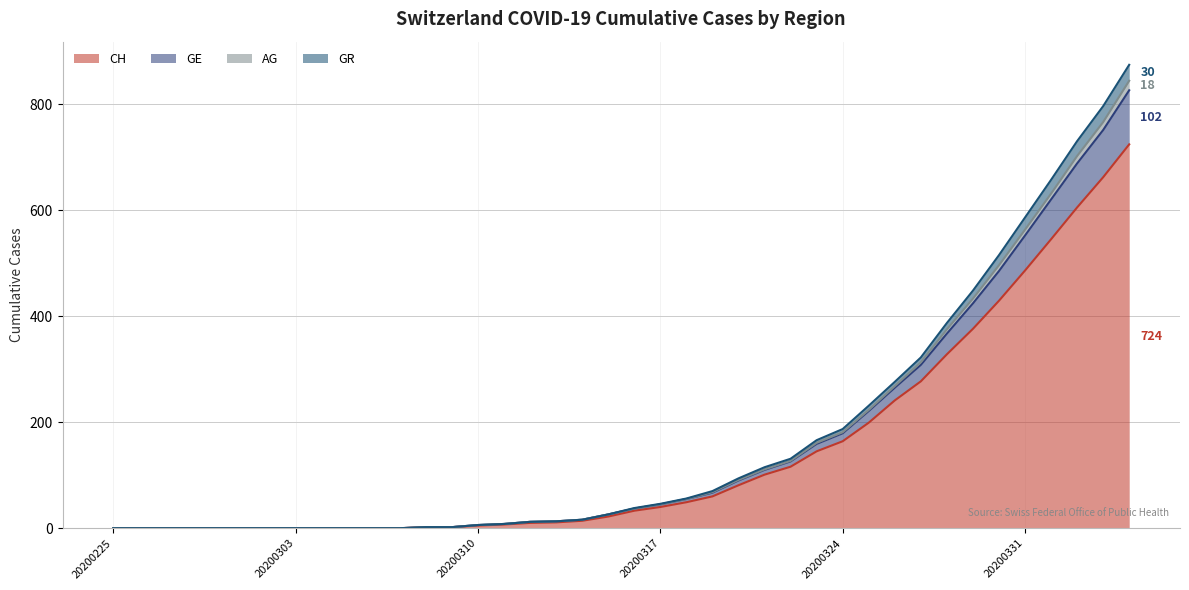

Is it true that CH equals 0 at 20200303?

True